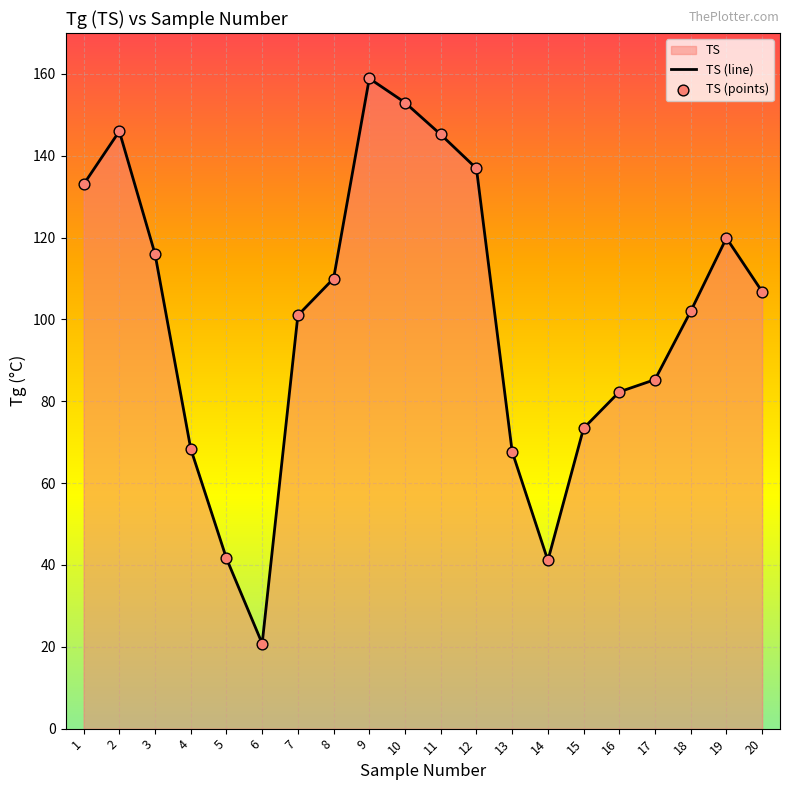

Which series contains the highest Y value?

TS (line)